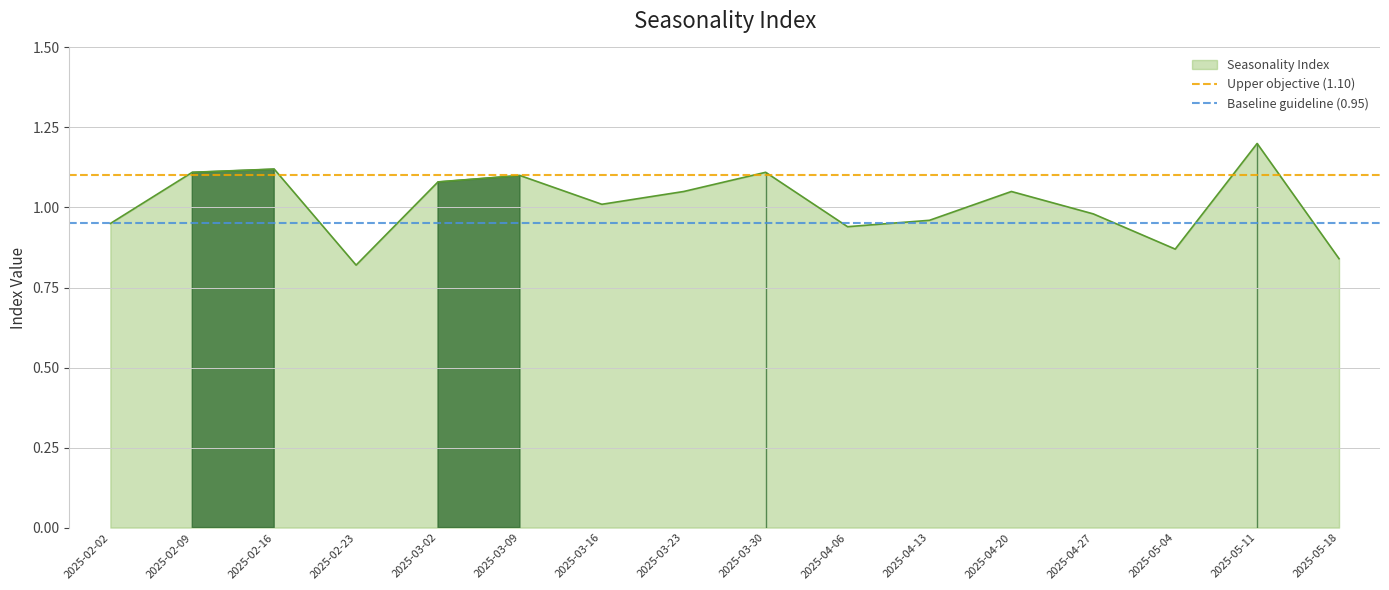

Read the Upper objective (1.10) value at 2025-02-02.

1.1